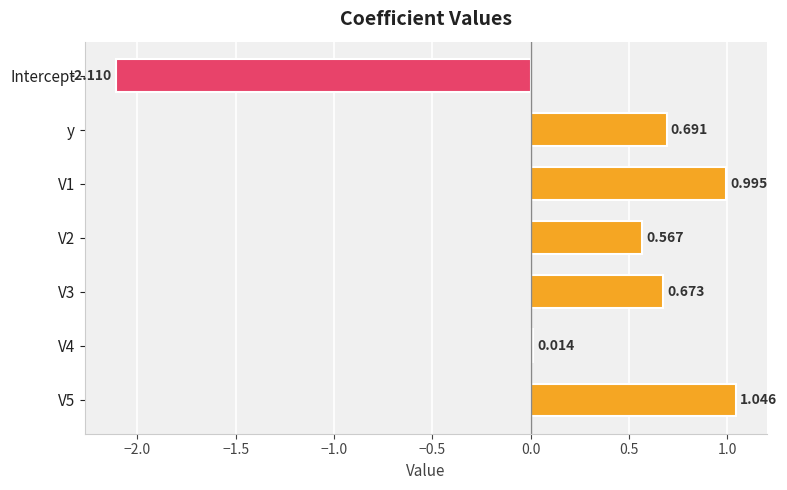

Which category has the highest value across all series?

V5